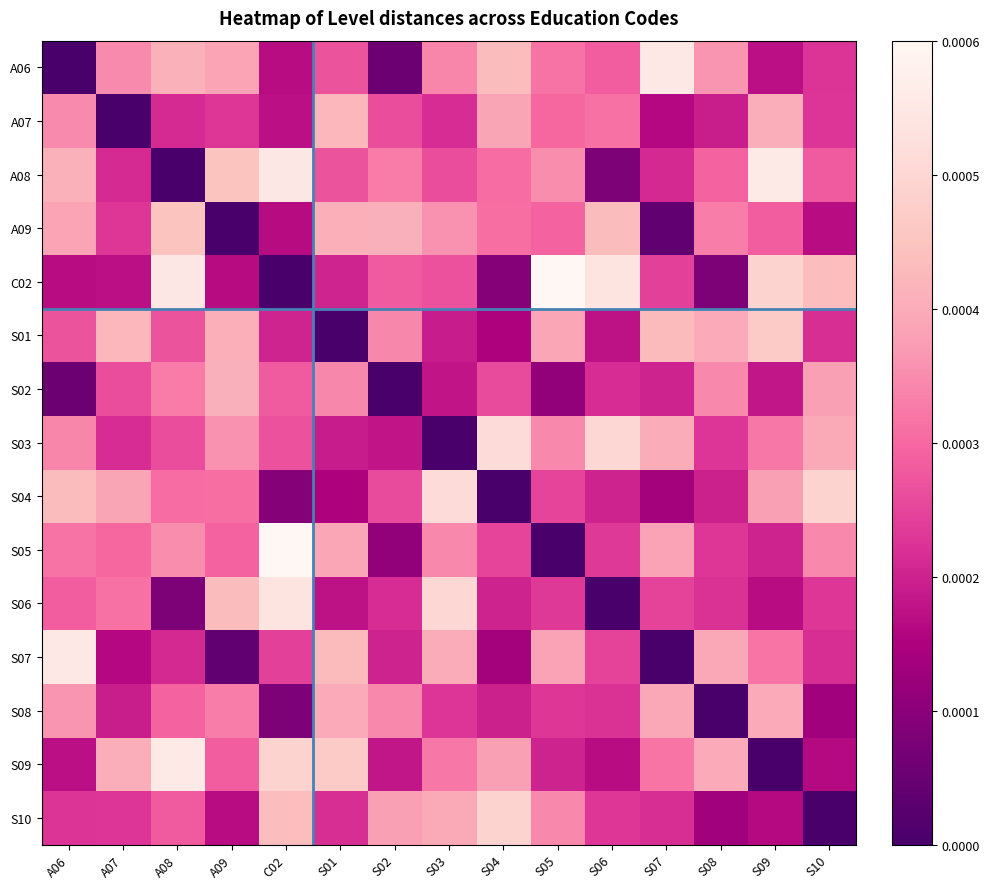

Rank the series at A09 from lowest to highest value.

A09, S07, C02, S10, A07, S09, S05, S04, S08, S03, A06, S01, S02, S06, A08